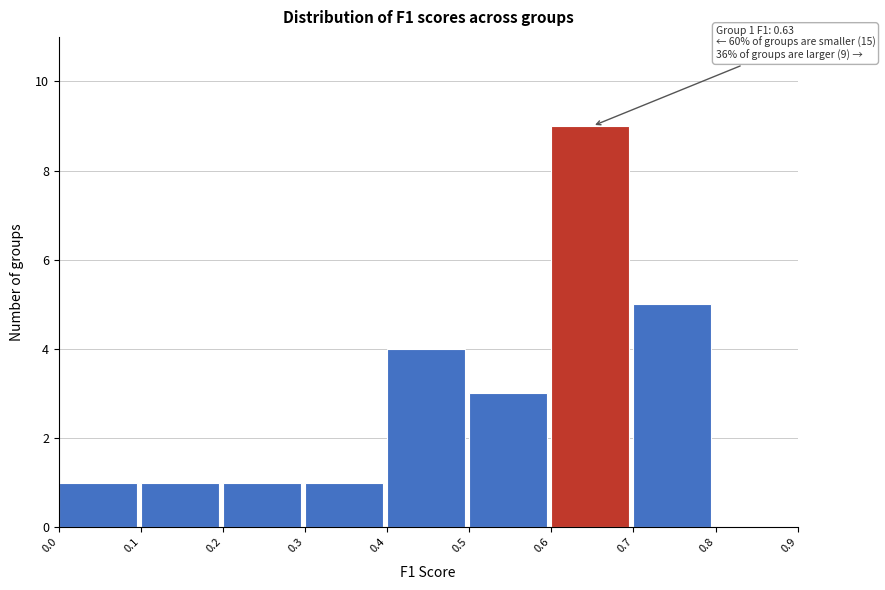

Which range on the x-axis has the tallest bar?

0.6 to 0.7